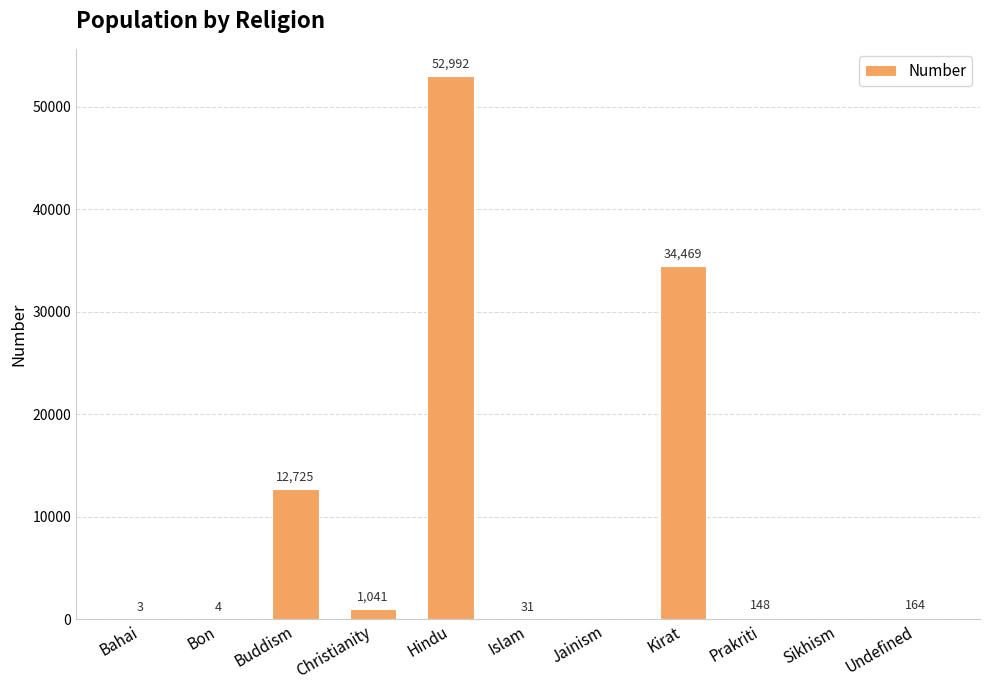

What is the change in value from Bon to Hindu?

+52988